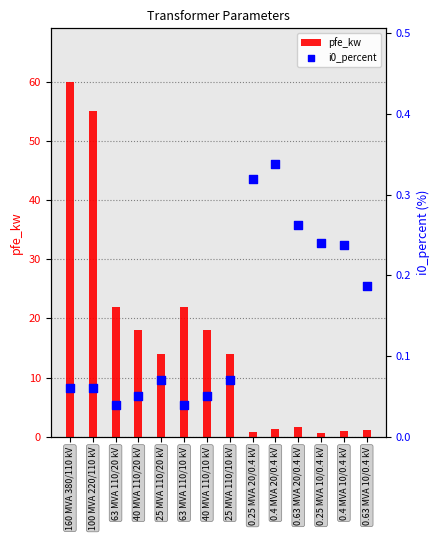

Which series has the largest total across all categories?

pfe_kw